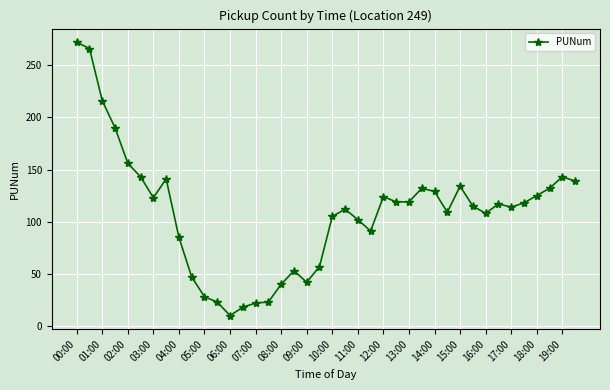

What is the minimum value shown in the chart?

10